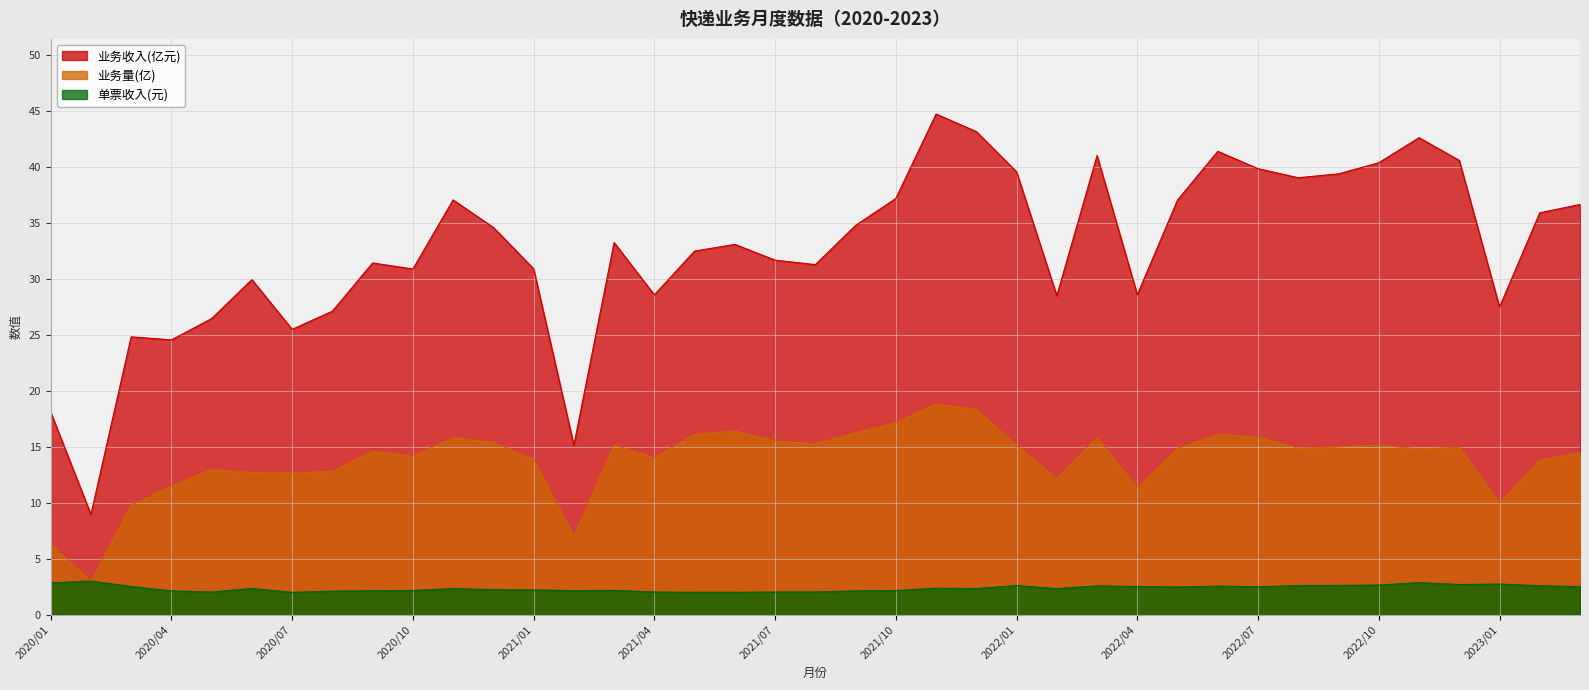

The 单票收入(元) series shows 2.7 at 2022/12. True or false?

True